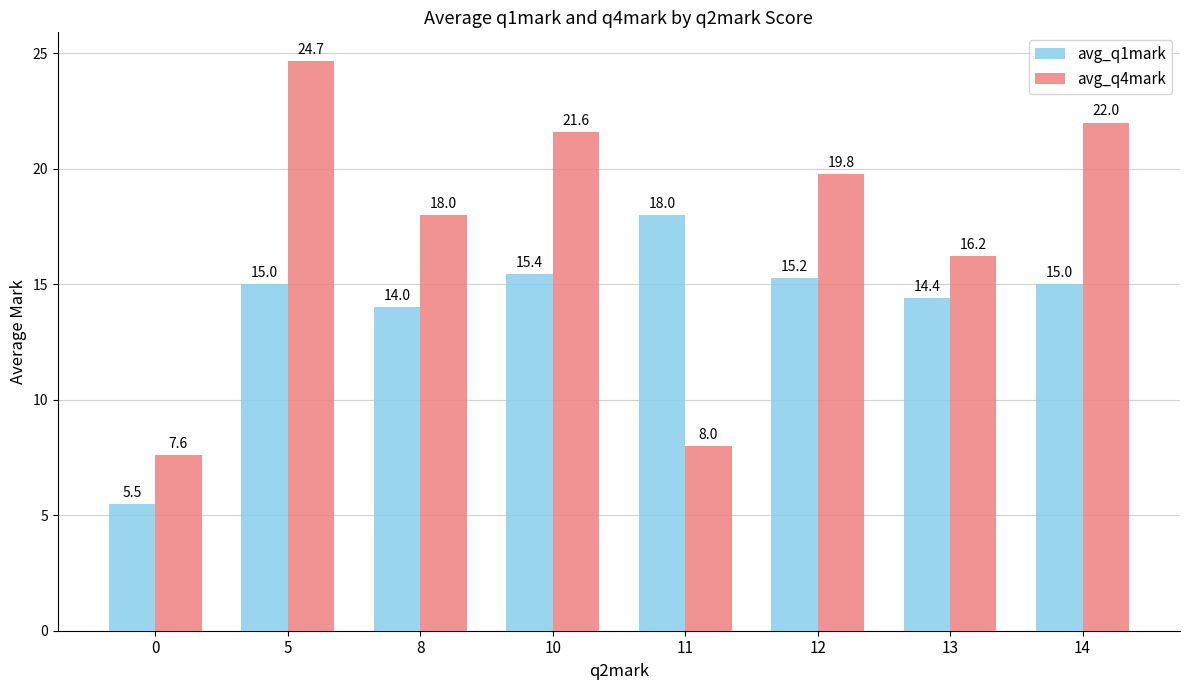

The avg_q1mark series shows 15.4 at 10. True or false?

True